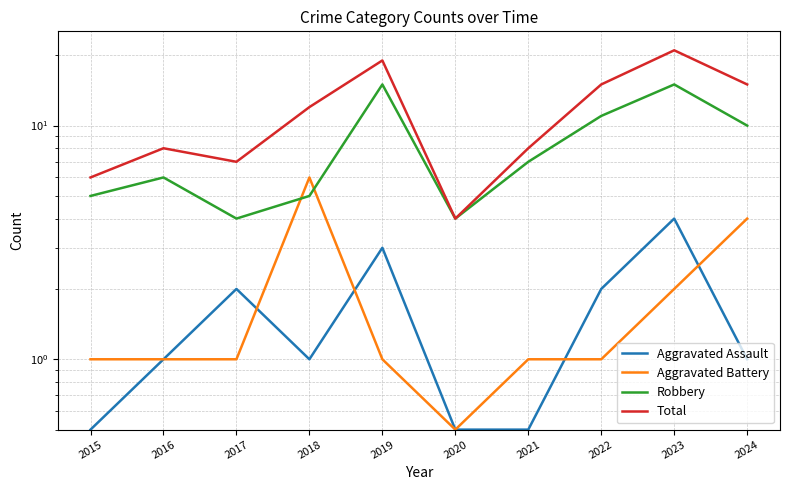

What is the spread (max minus min) of values at 2015?

5.5